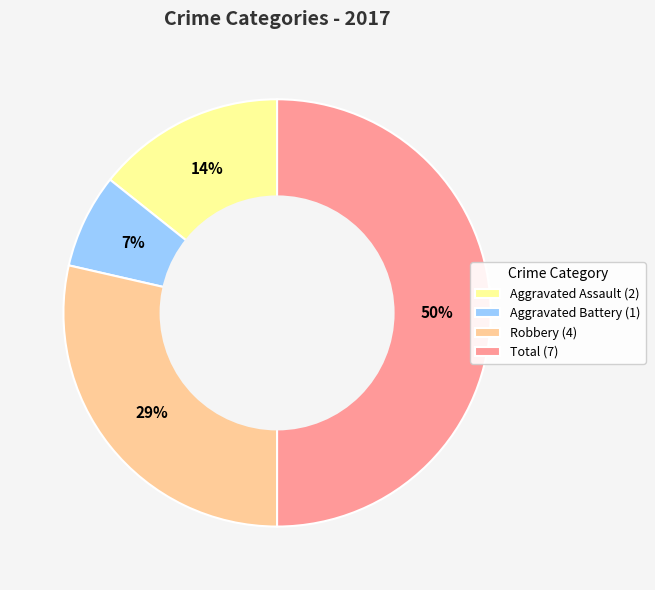

Do Aggravated Assault (2) and Total (7) together represent more than half of the pie?

Yes